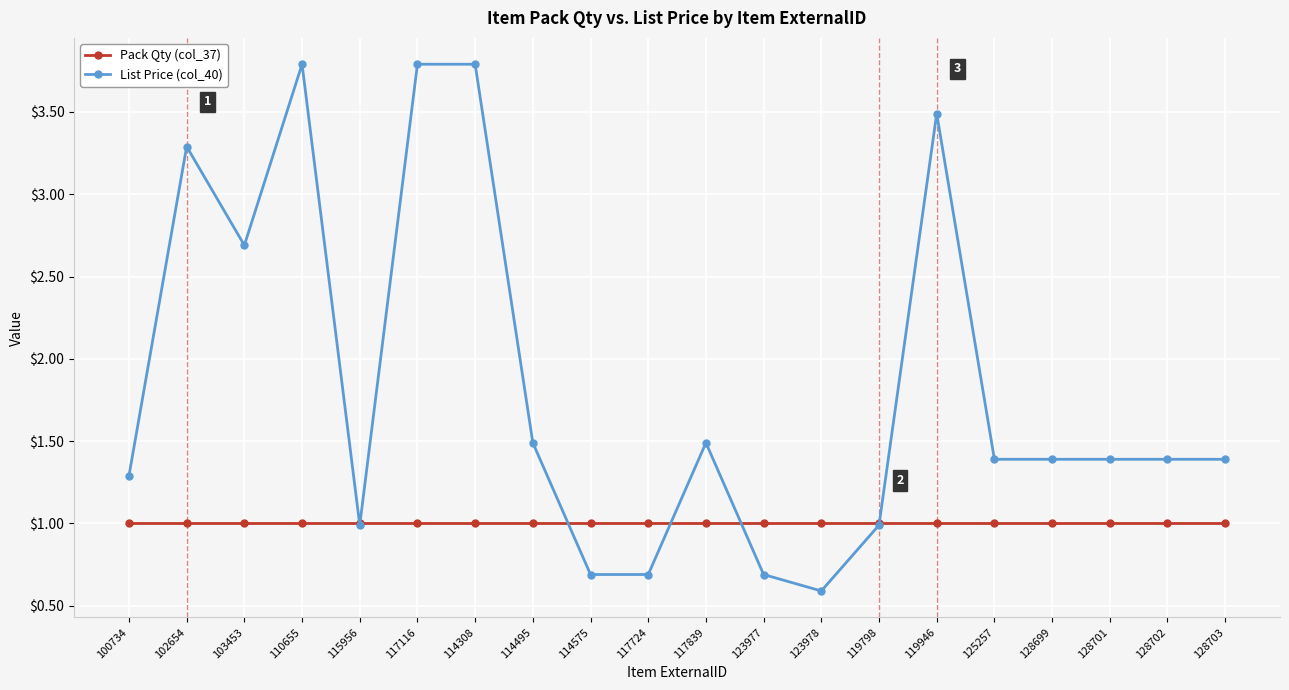

How many lines are shown in the chart?

2